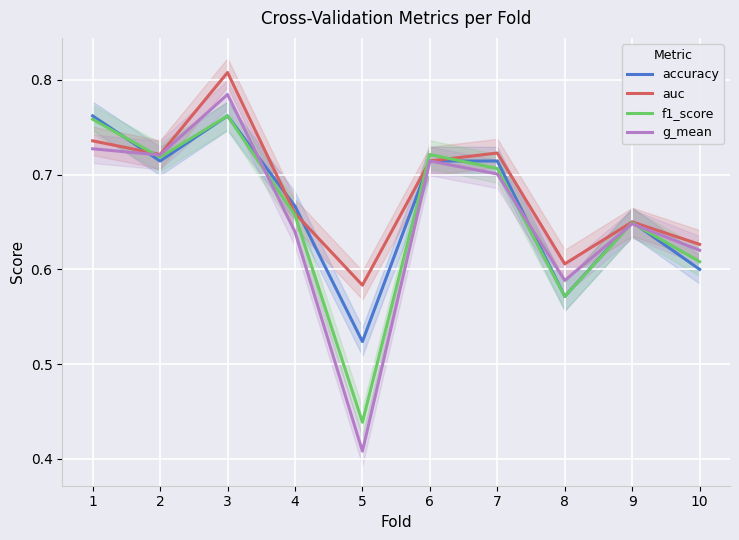

Which series has the largest total across all categories?

auc